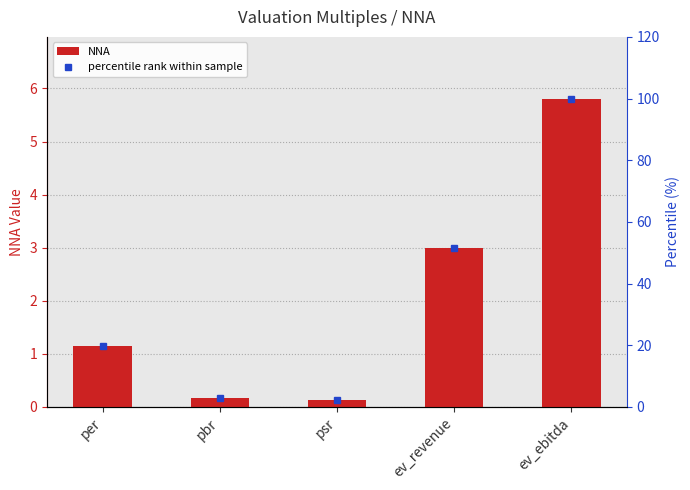

At which label does percentile rank within sample reach its peak?

ev_ebitda